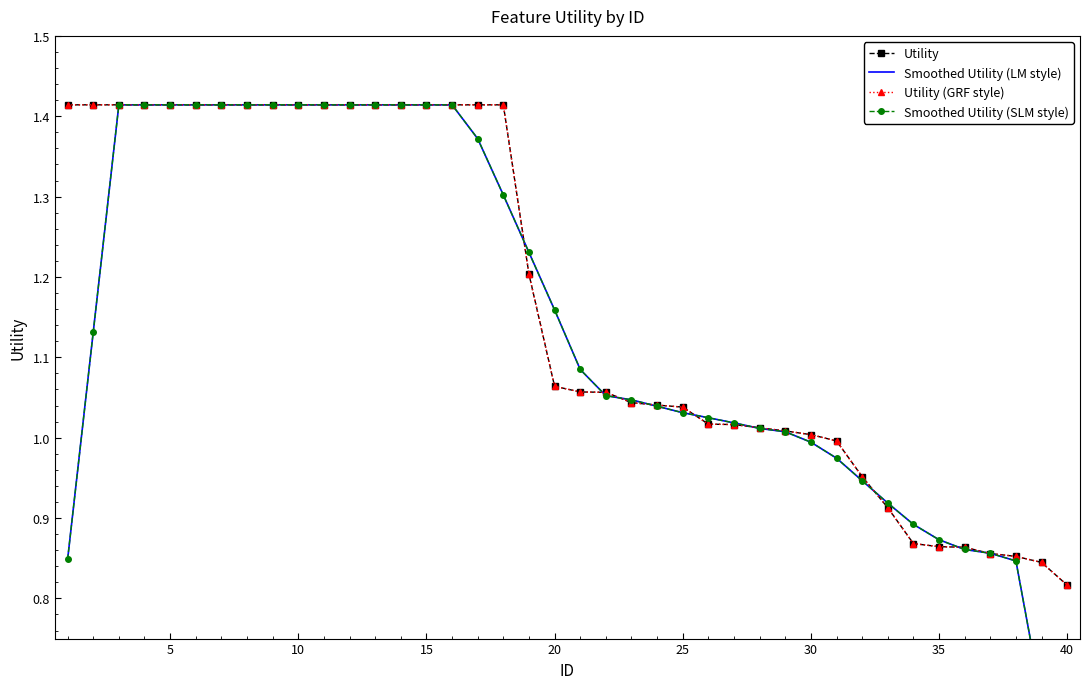

What is the average value of the Smoothed Utility (SLM style) series?

1.1